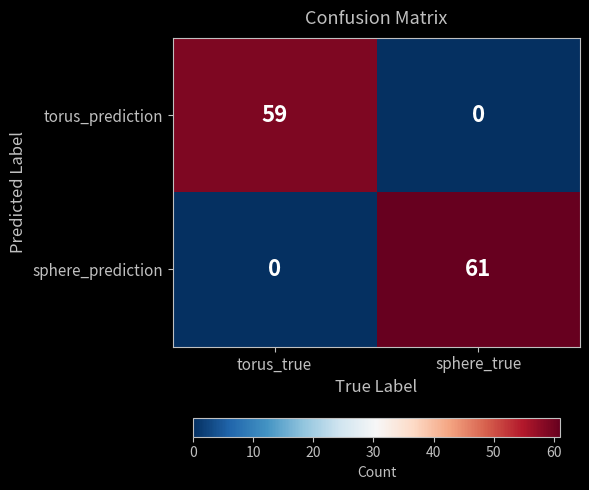

Rank the series by their average value, from highest to lowest.

sphere_prediction, torus_prediction